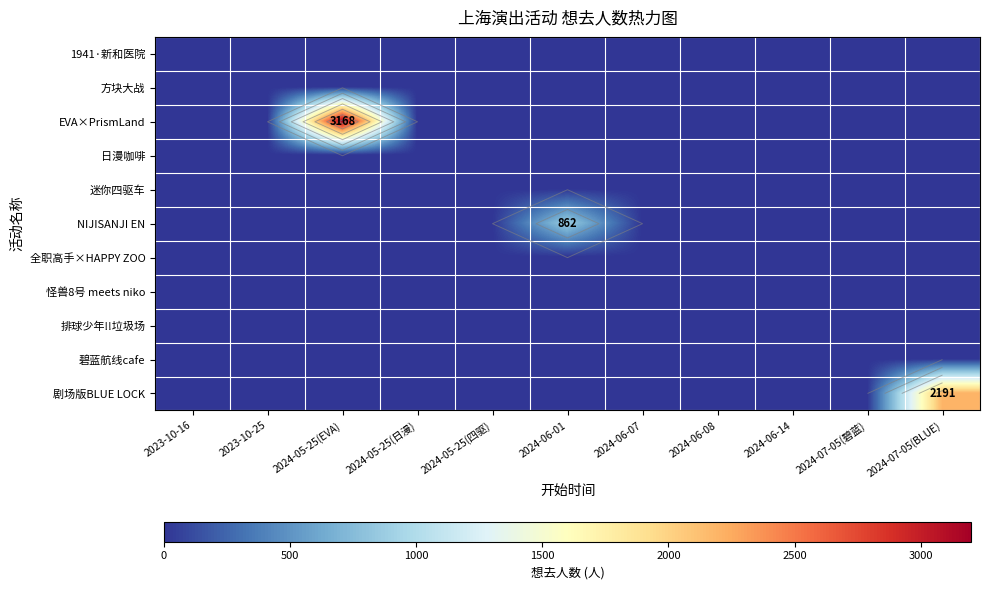

At how many categories does at least one series exceed 1301?

2